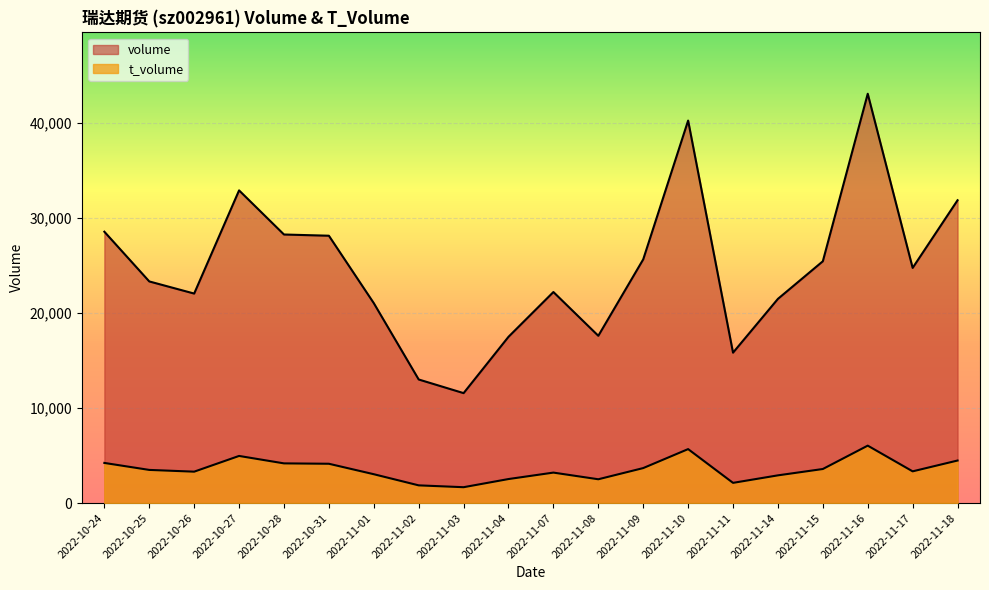

What are all the series names shown in the legend?

volume, t_volume